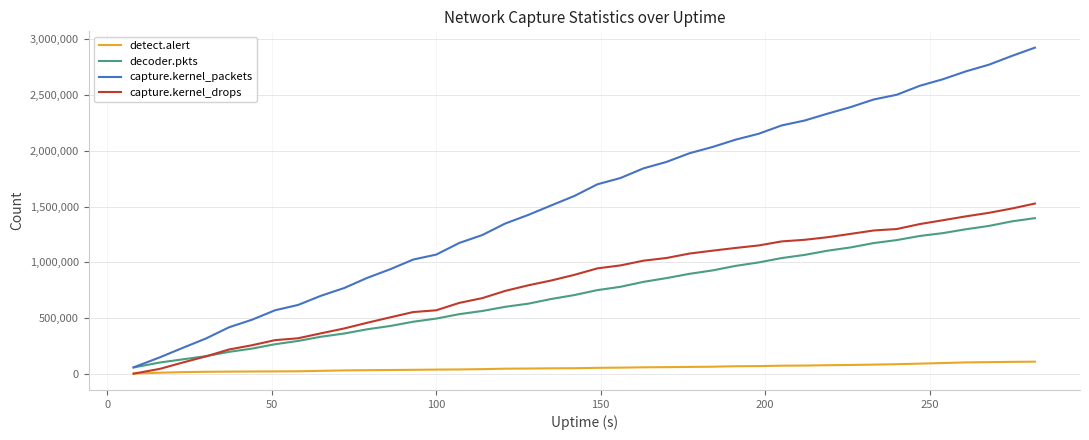

Which series has the largest total across all categories?

capture.kernel_packets